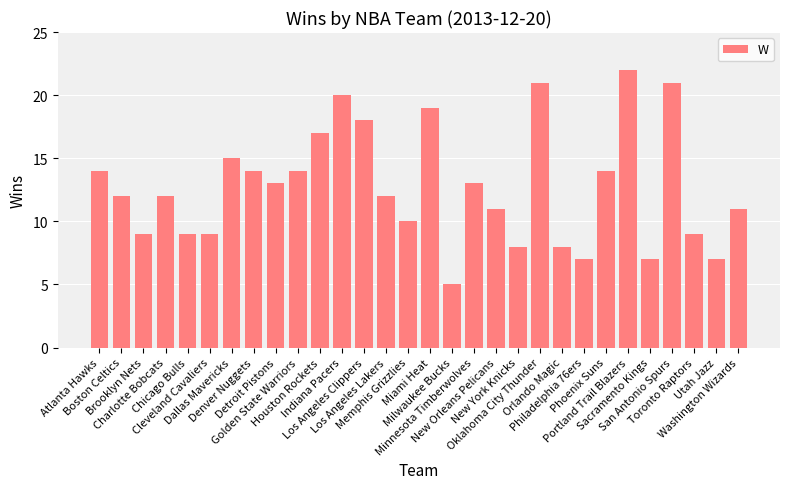

Which category has the highest value across all series?

Portland Trail Blazers